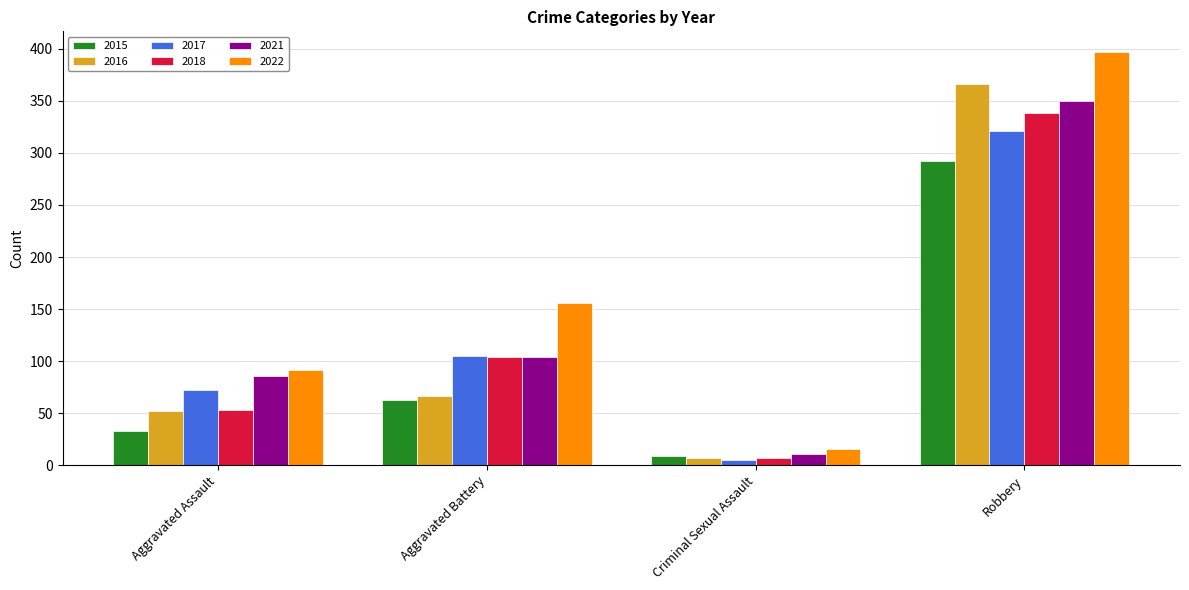

How many groups of bars are there?

4